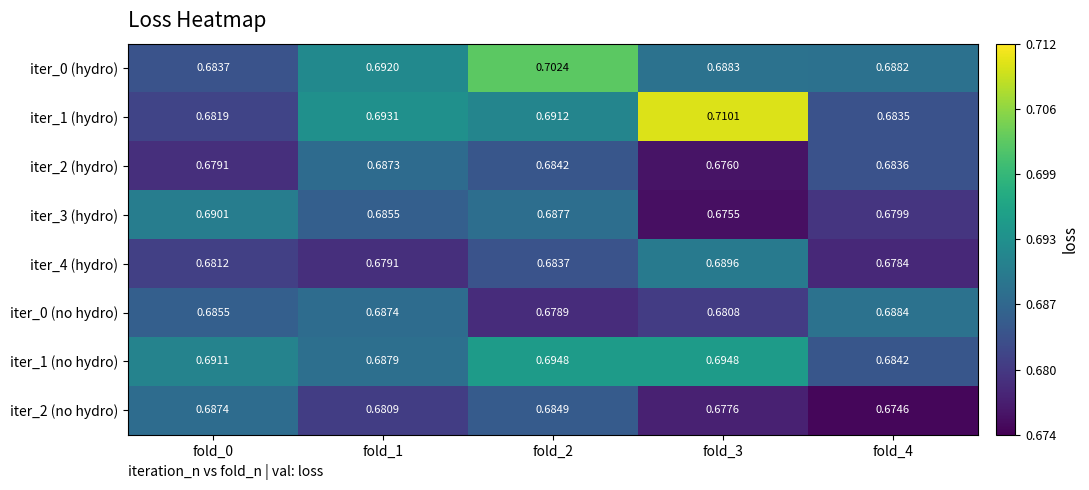

Is the value of iter_0 (hydro) at fold_3 greater than the value of iter_1 (hydro) at fold_4?

Yes